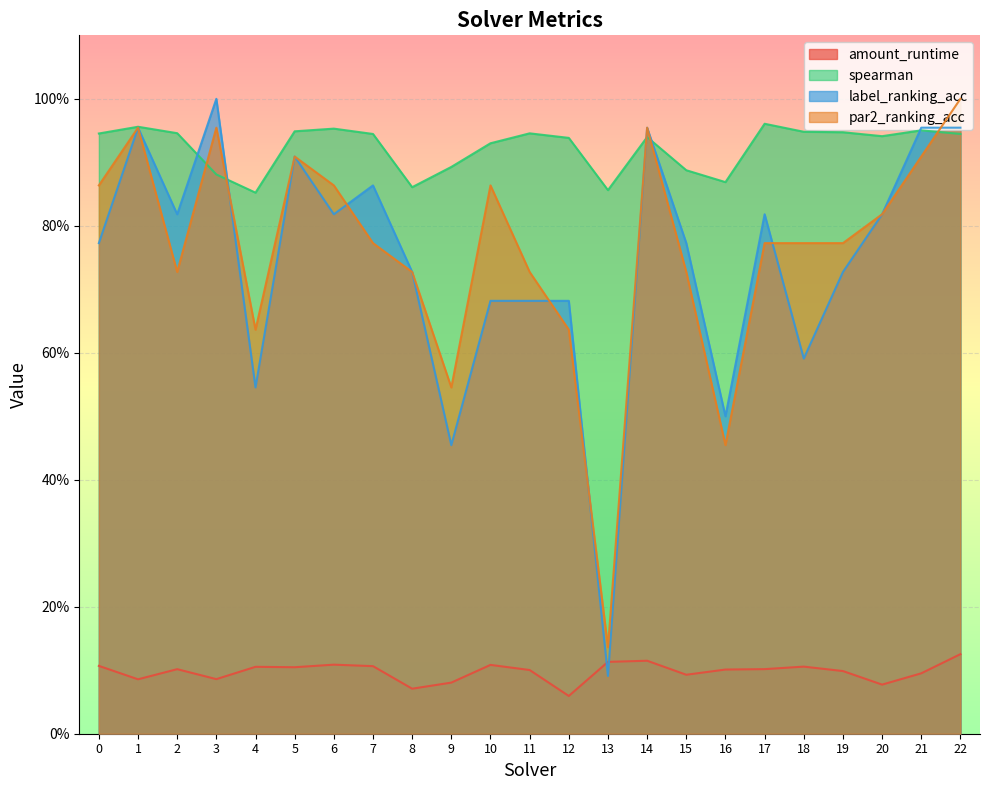

What is the value of the label_ranking_acc point at the 15th from the left?

1.0